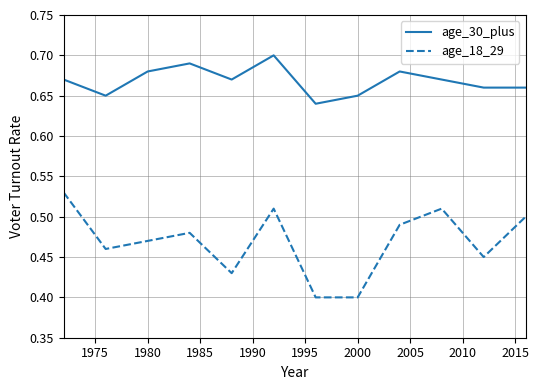

Which series has the largest total across all categories?

age_30_plus